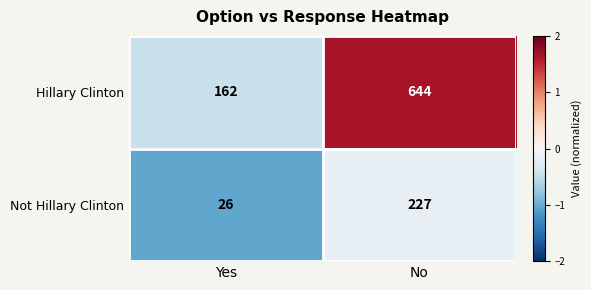

Rank the series at No from highest to lowest value.

Hillary Clinton, Not Hillary Clinton